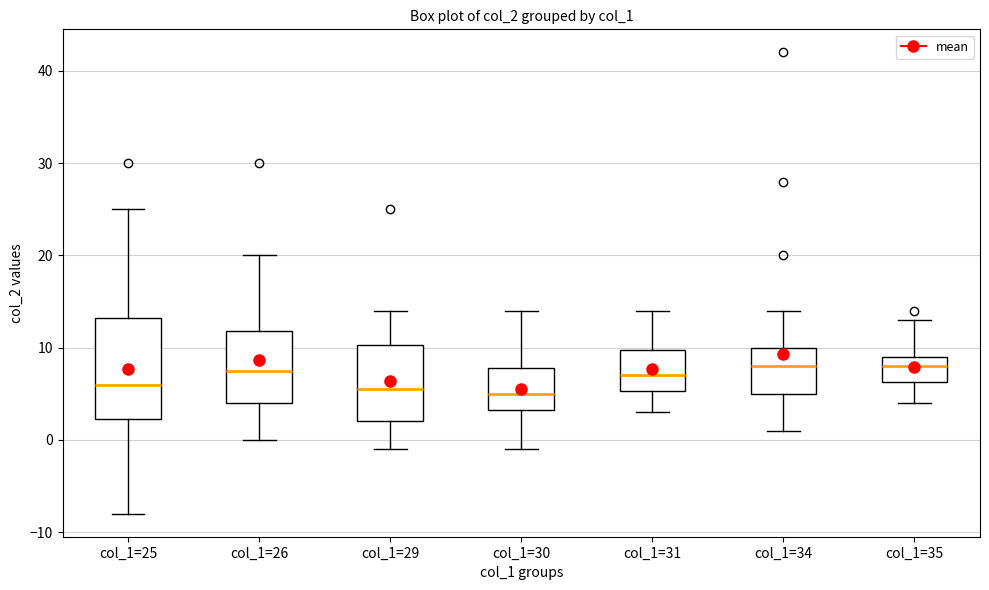

Reading left to right, read every box against the y-axis: the position of its median line, the range the box covers, and the ends of its whiskers. The values are not printed on the chart, so give them approximately, as read against the axis.

col_1=25: median 6, box 2 to 13, whiskers -8 to 25
col_1=26: median 8, box 4 to 12, whiskers 0 to 20
col_1=29: median 6, box 2 to 10, whiskers -1 to 14
col_1=30: median 5, box 3 to 8, whiskers -1 to 14
col_1=31: median 7, box 5 to 10, whiskers 3 to 14
col_1=34: median 8, box 5 to 10, whiskers 1 to 14
col_1=35: median 8, box 6 to 9, whiskers 4 to 13